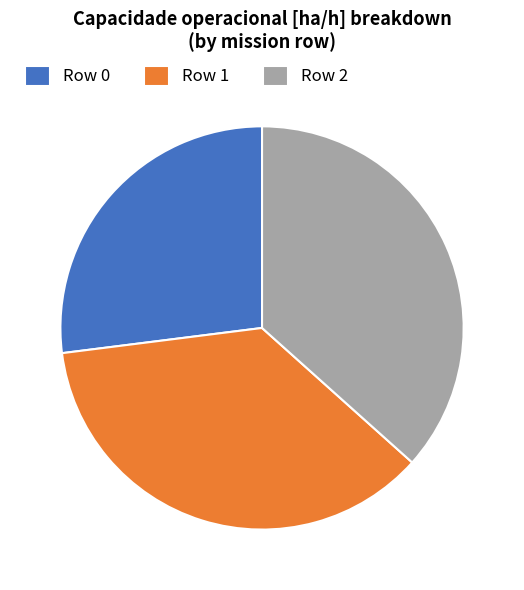

True or false: Row 2 accounts for 46% of the total.

False